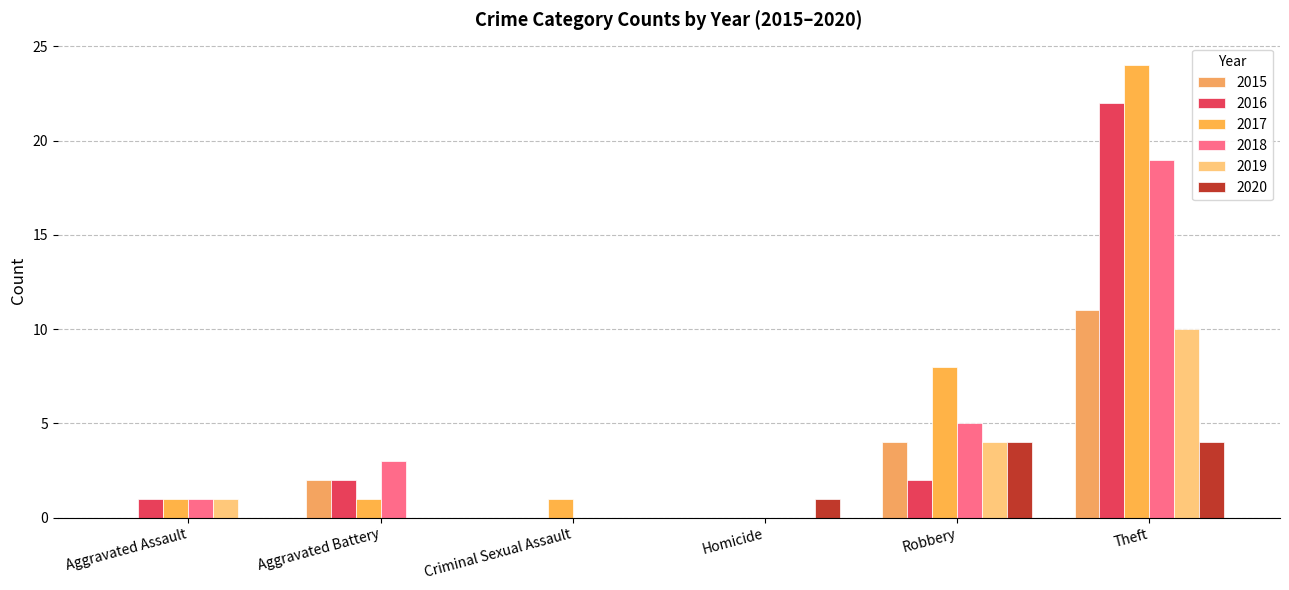

What is the label of the 4th bar from the left?

Homicide